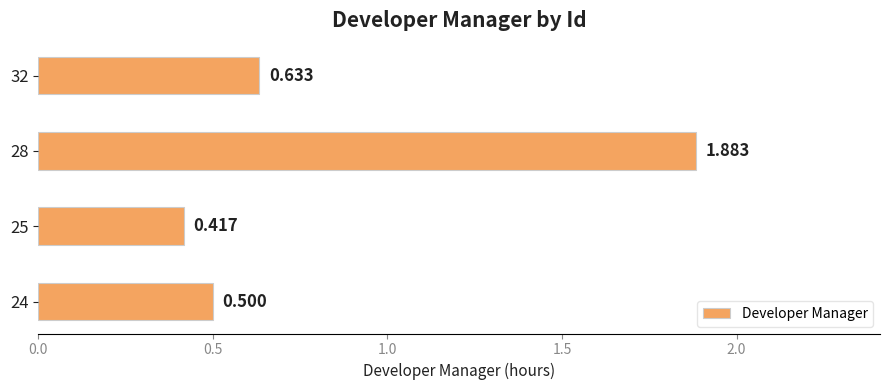

What is the maximum value shown in the chart?

1.9